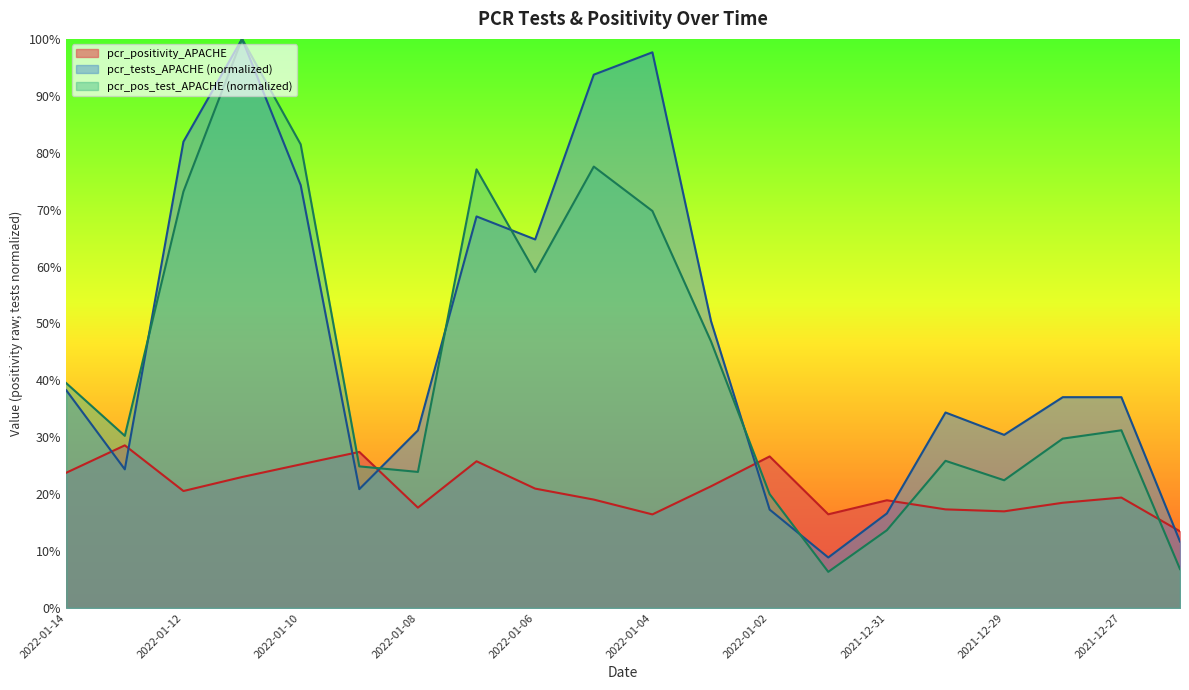

Which series has the largest total across all categories?

pcr_tests_APACHE (normalized)